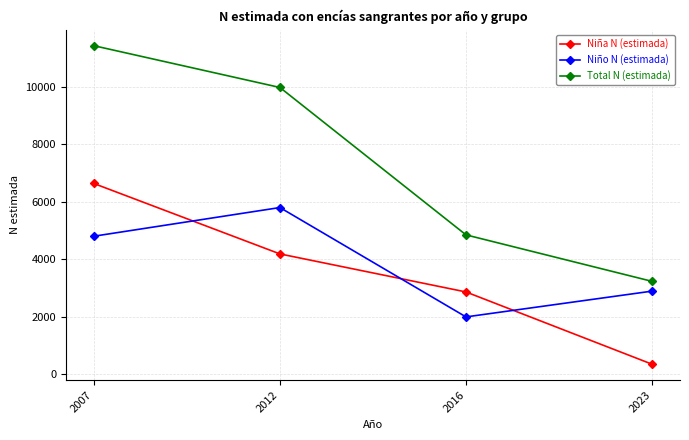

Is it true that Niño N (estimada) equals 8227 at 2007?

False